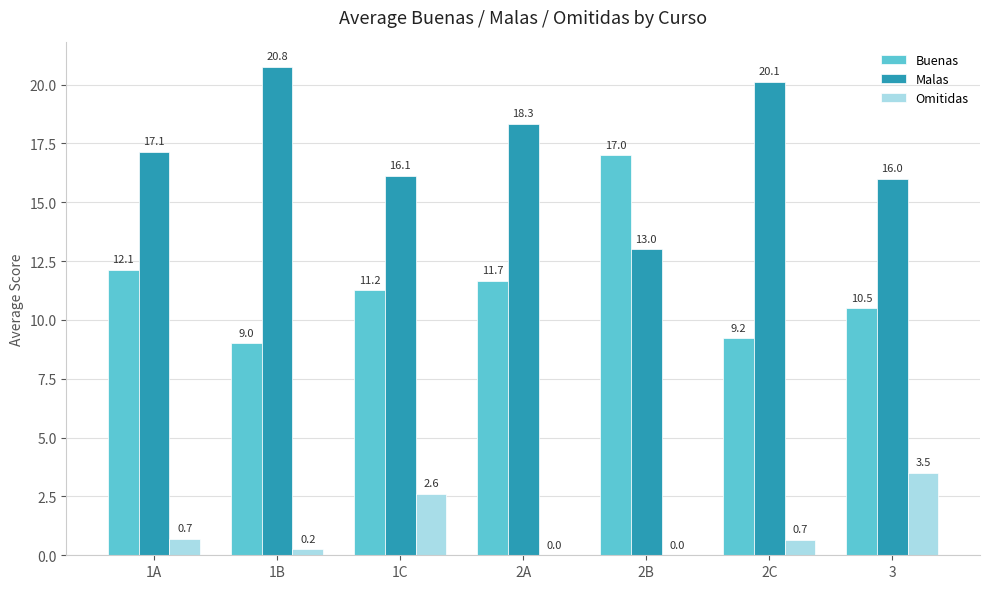

What is the sum of the Malas values at 2B and 2C?

33.1